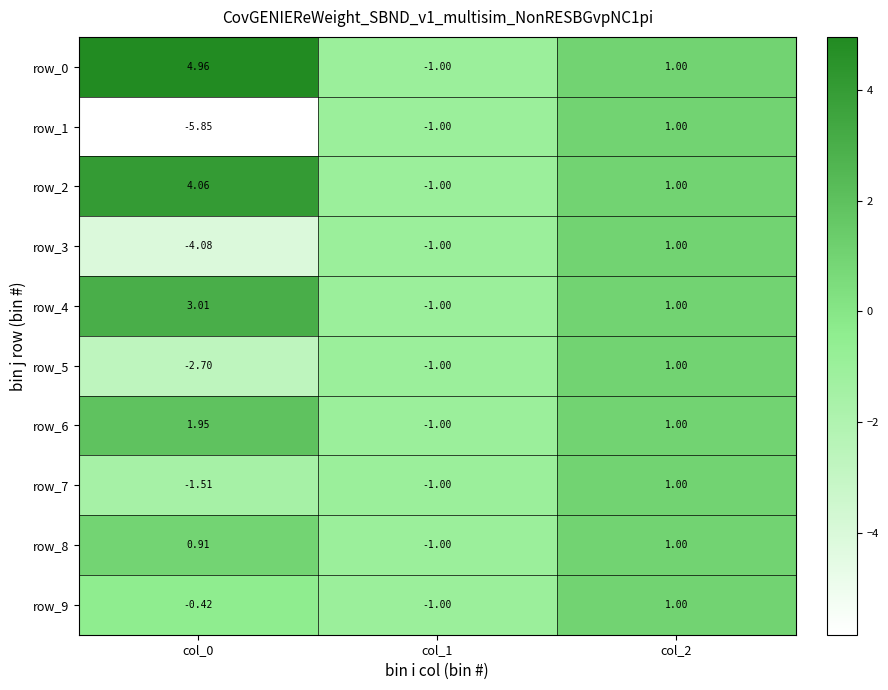

What value does the row_1 series have at col_2?

1.0